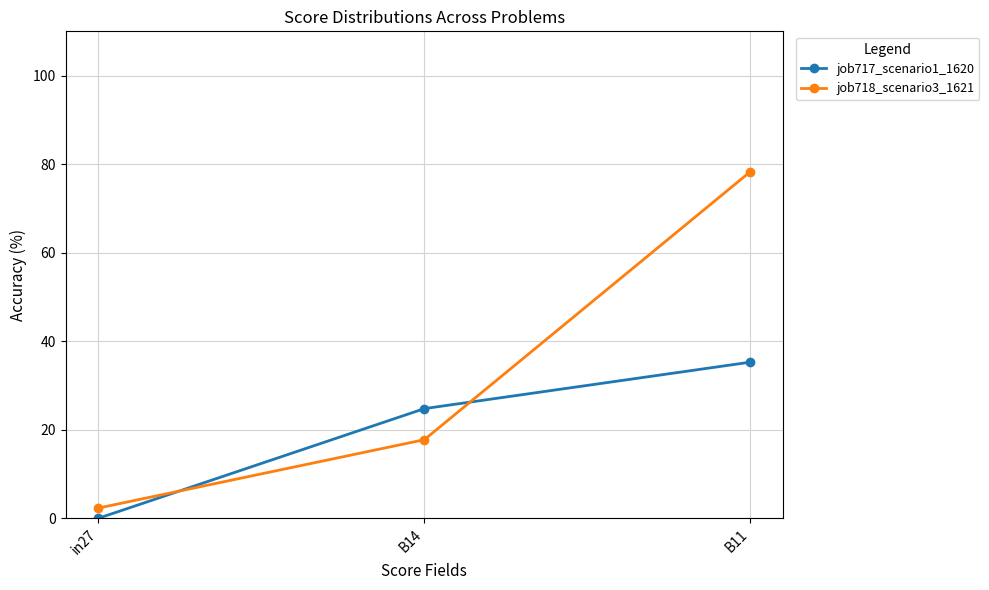

How many values in the job717_scenario1_1620 series are below 24?

1